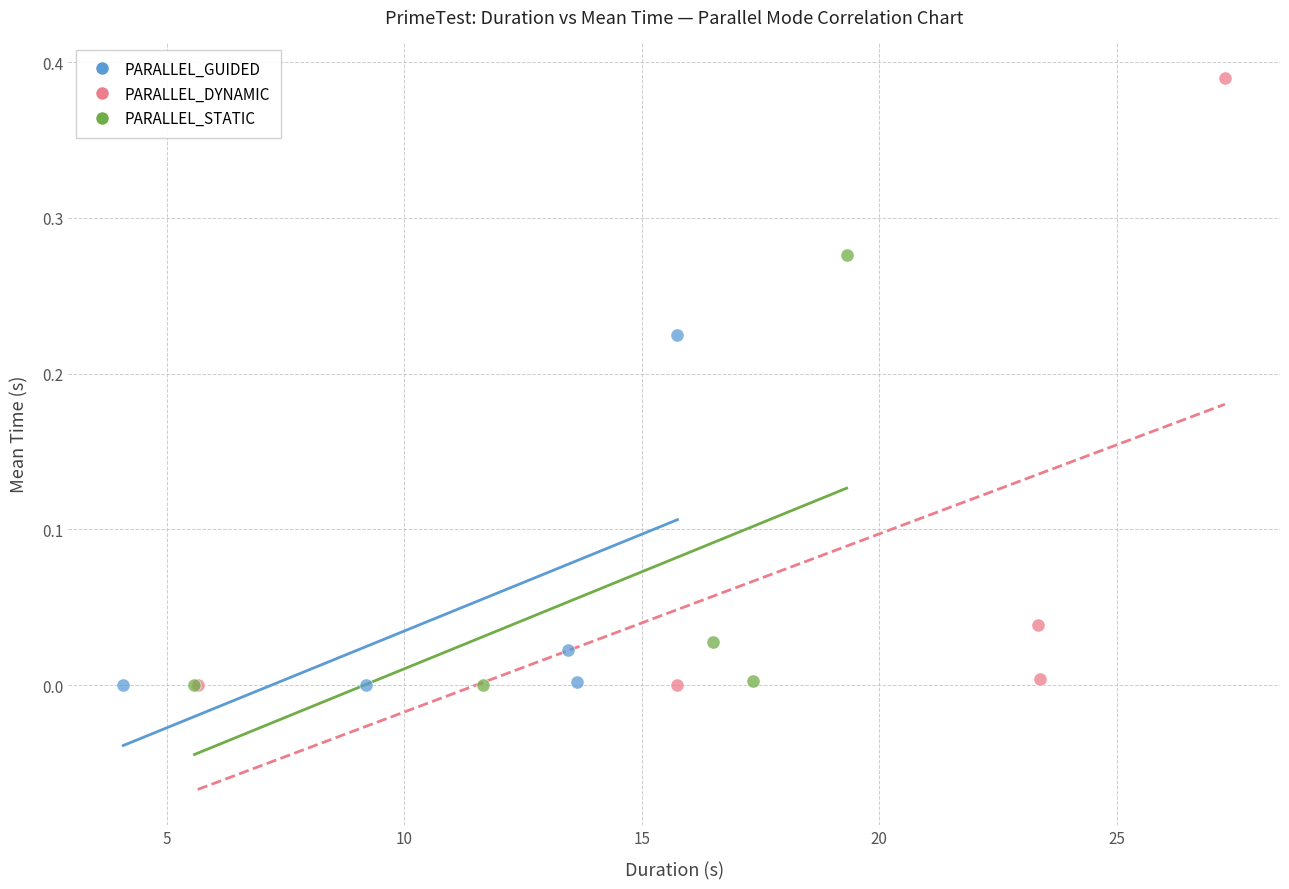

Which series has the largest Y range (max minus min)?

PARALLEL_DYNAMIC